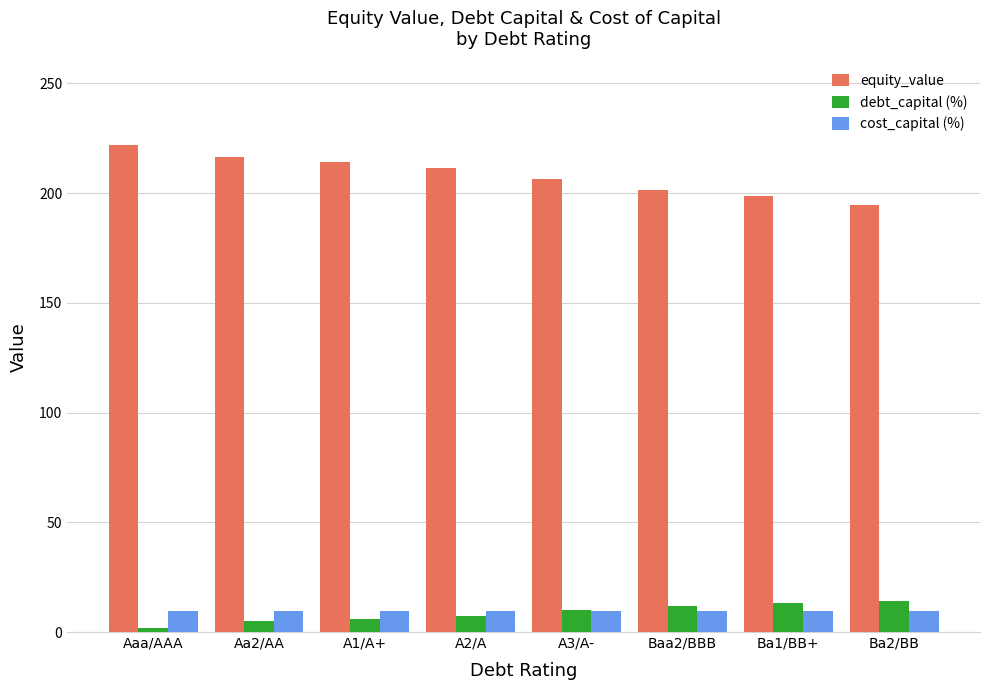

Is the value of equity_value at A2/A greater than the value of cost_capital (%) at Aa2/AA?

Yes